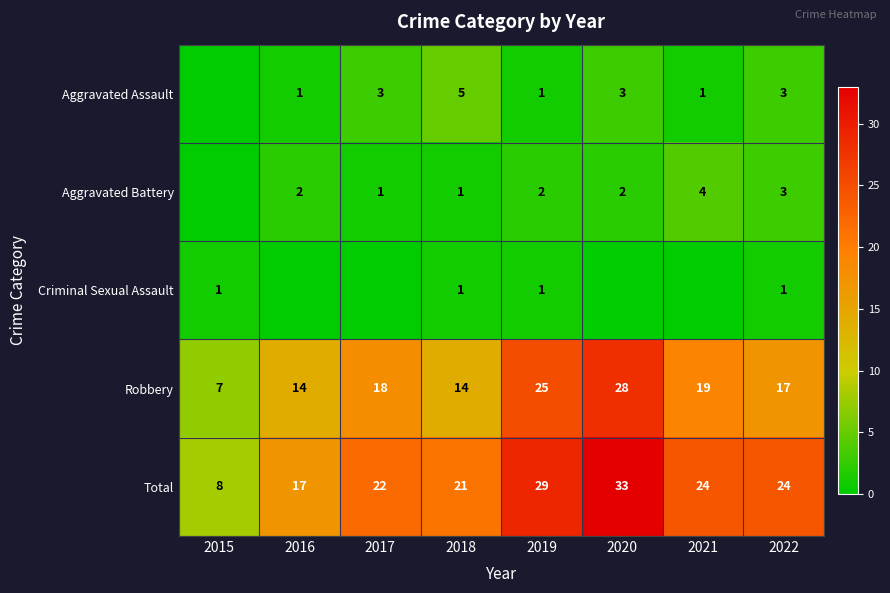

Is the value of Aggravated Assault at 2017 greater than the value of Total at 2016?

No